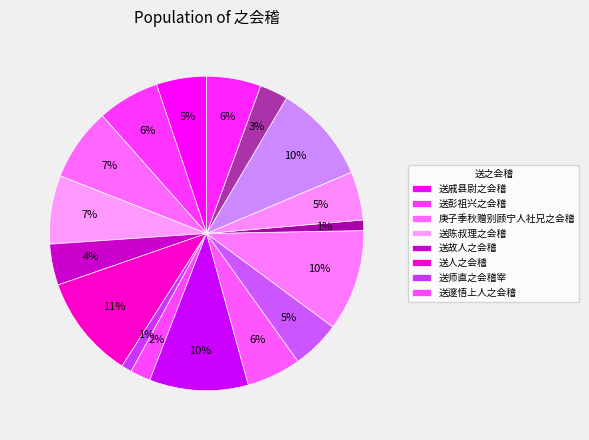

To the nearest percent, what is the difference between the largest and smallest slice percentages?

10%